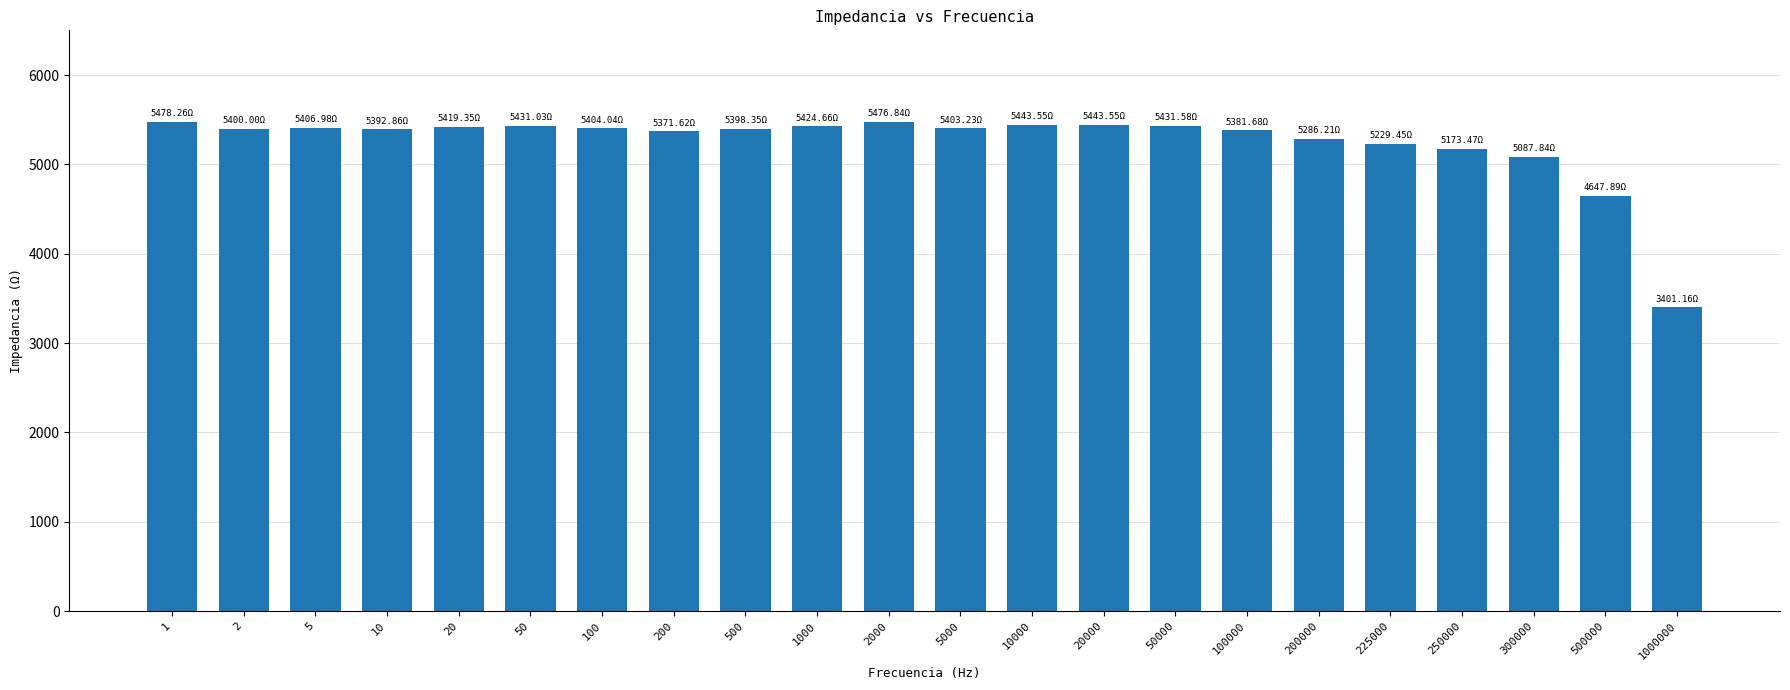

How many values are below 5403?

11